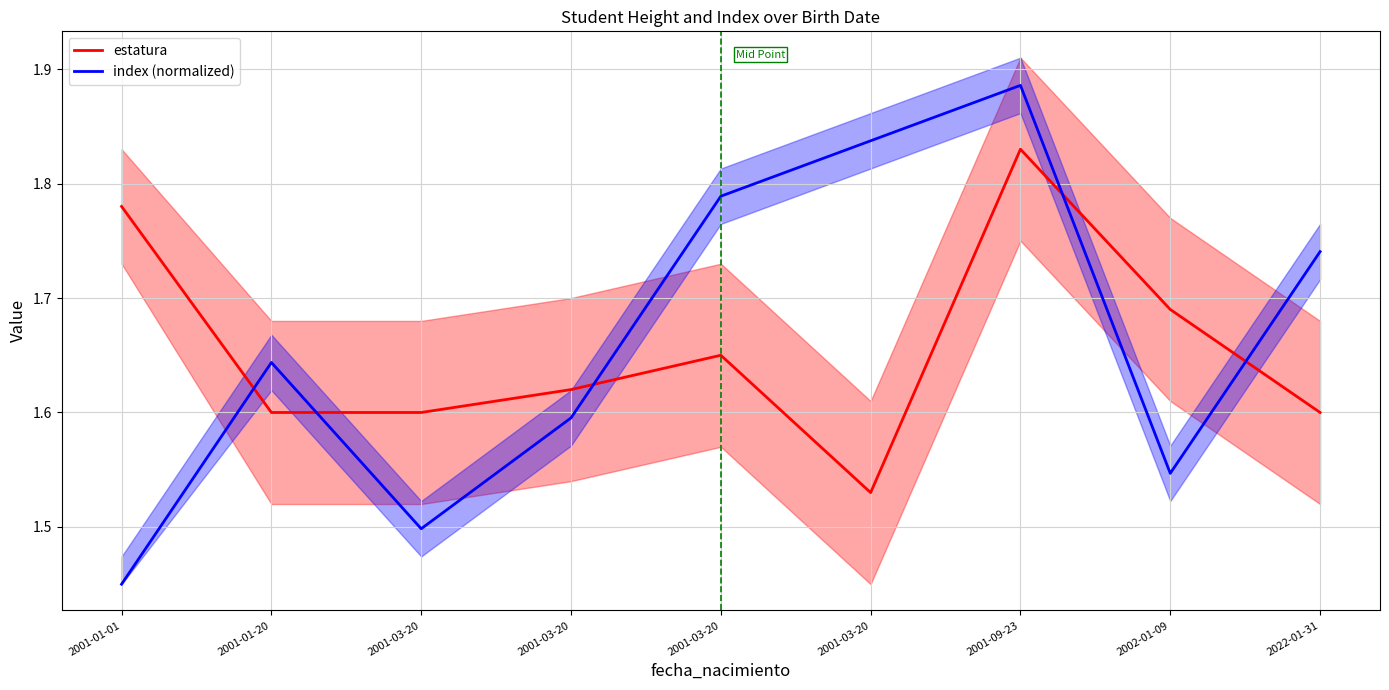

Which has a higher value, 2001-03-20 or 2022-01-31?

2001-03-20